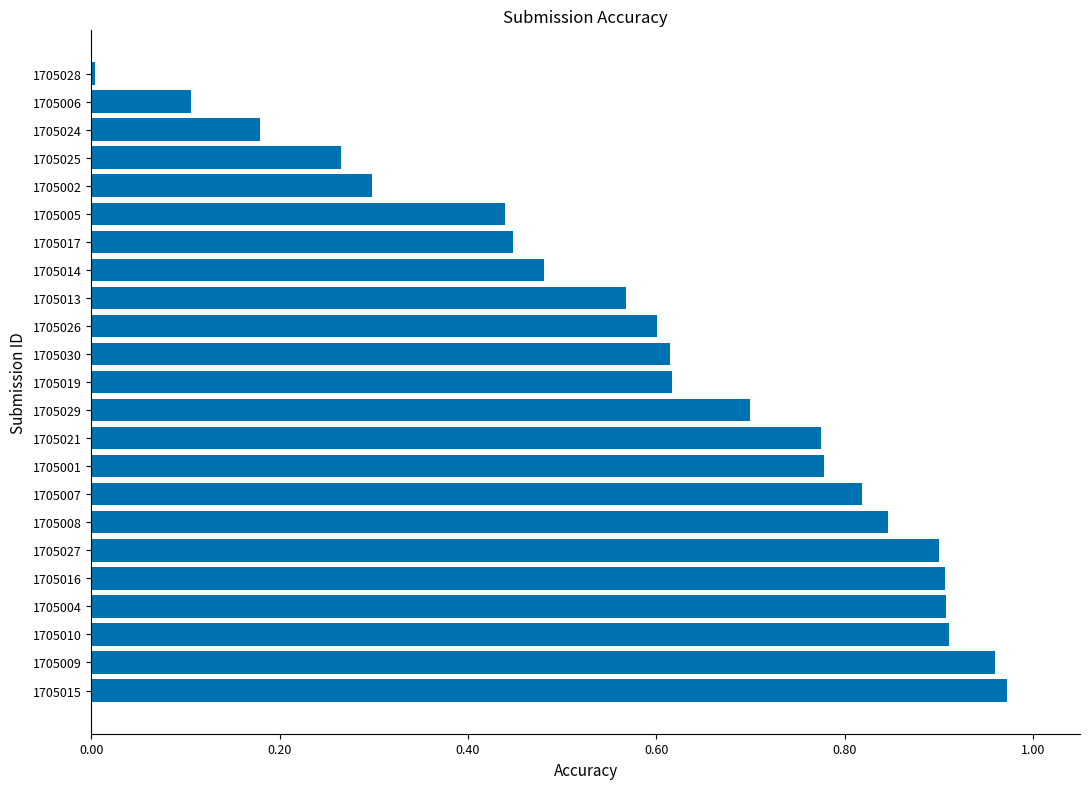

How many bars are there in total?

23